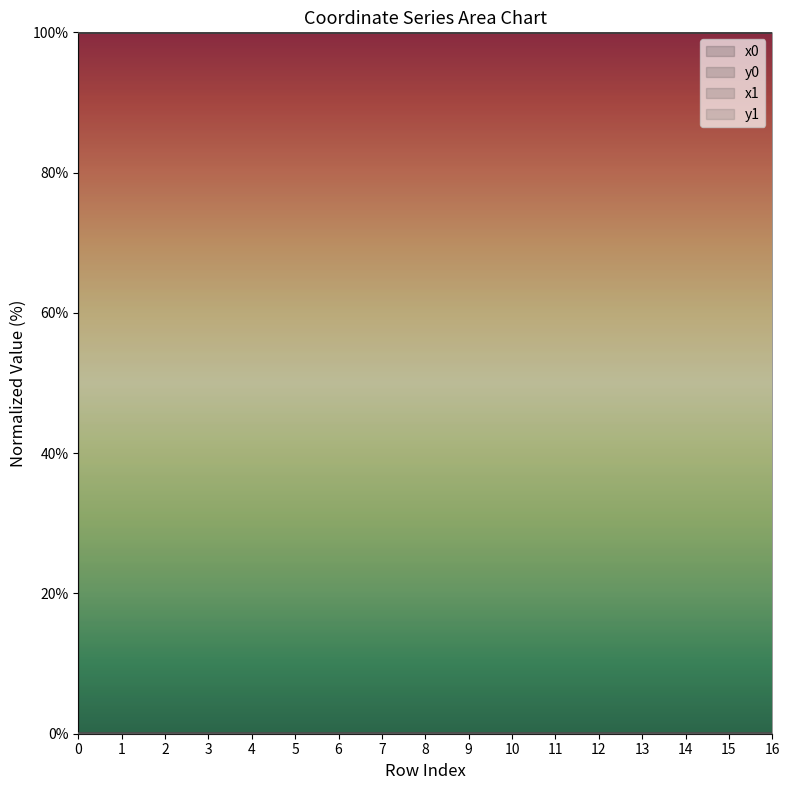

True or false: y0 has more than 2 points higher than both neighbors.

False